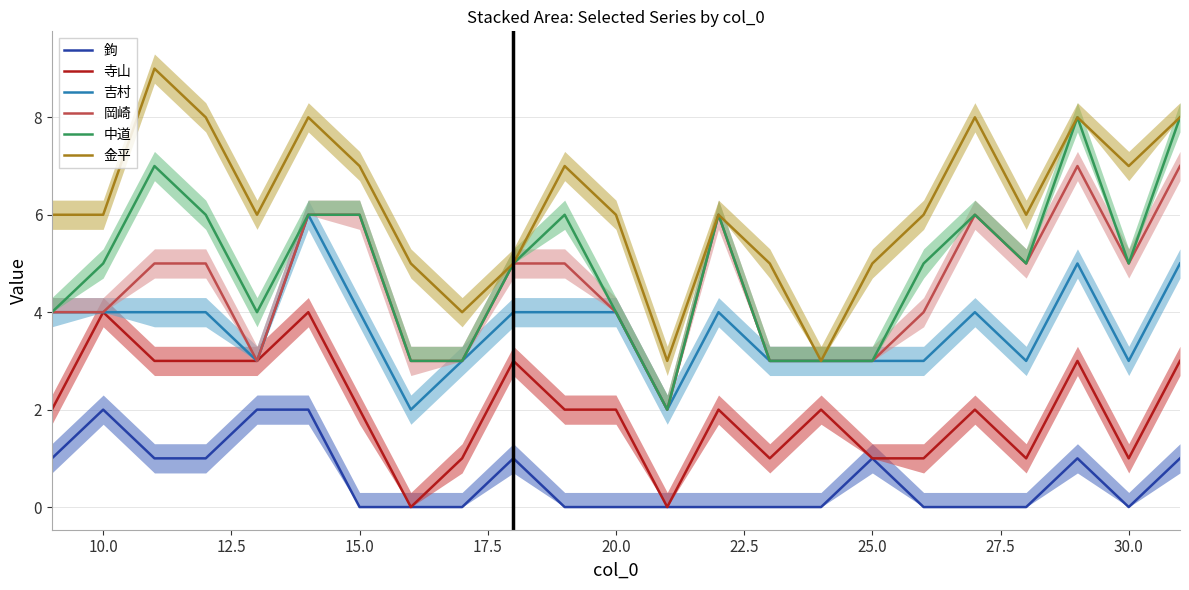

Which series has the largest total across all categories?

金平